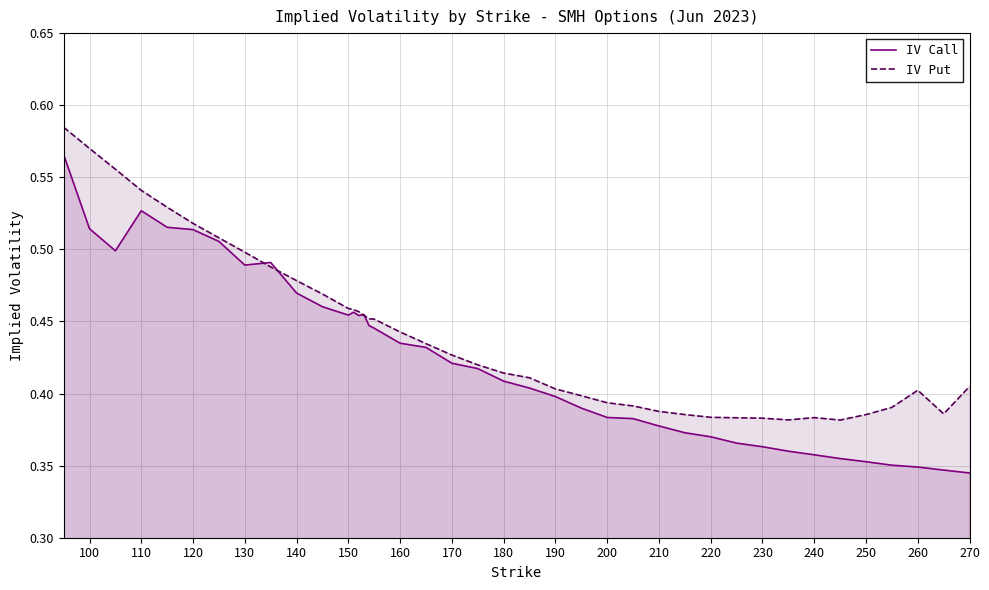

Is it true that IV Put equals 0.3 at 140?

False